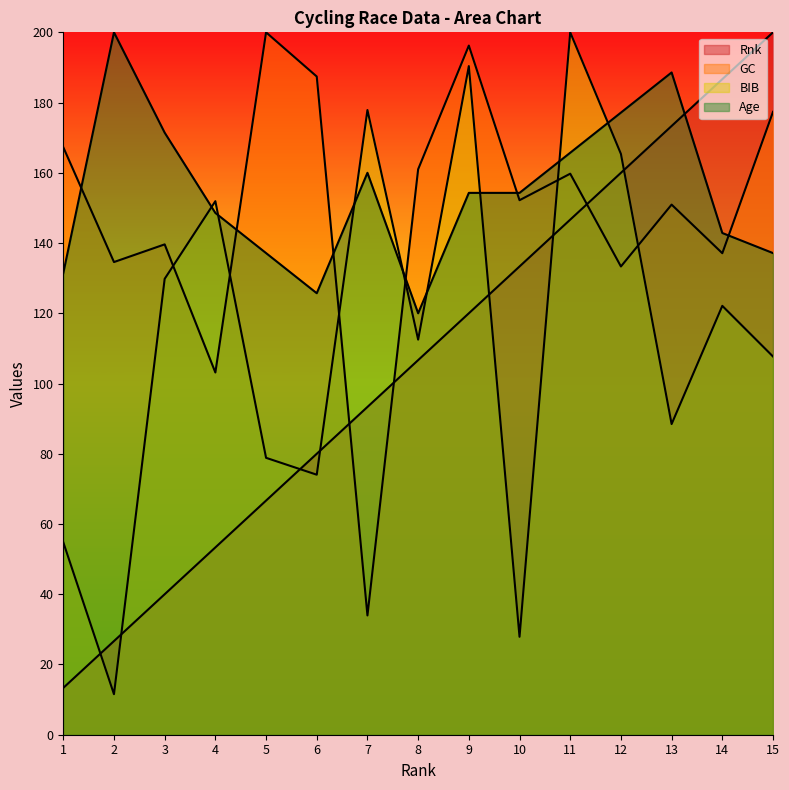

Between 13 and 2, which is larger?

13